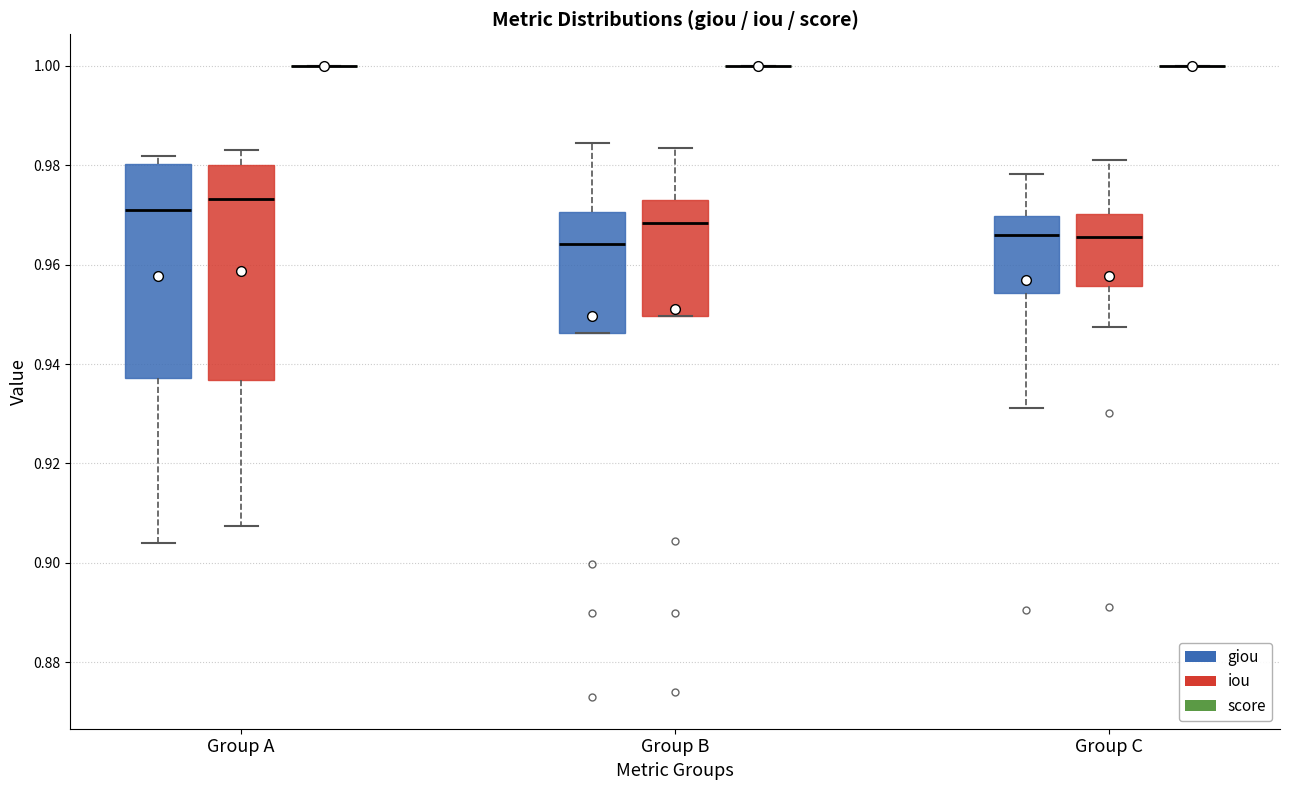

Reading left to right, read every box against the y-axis: the position of its median line, the range the box covers, and the ends of its whiskers. The values are not printed on the chart, so give them approximately, as read against the axis.

Group A (giou): median 0.970, box 0.938 to 0.980, whiskers 0.904 to 0.982
Group A (iou): median 0.974, box 0.936 to 0.980, whiskers 0.908 to 0.984
Group A (score): box collapsed to a line at 1.000, whiskers 1.000 to 1.000
Group B (giou): median 0.964, box 0.946 to 0.970, whiskers 0.946 to 0.984
Group B (iou): median 0.968, box 0.950 to 0.972, whiskers 0.950 to 0.984
Group B (score): box collapsed to a line at 1.000, whiskers 1.000 to 1.000
Group C (giou): median 0.966, box 0.954 to 0.970, whiskers 0.932 to 0.978
Group C (iou): median 0.966, box 0.956 to 0.970, whiskers 0.948 to 0.982
Group C (score): box collapsed to a line at 1.000, whiskers 1.000 to 1.000